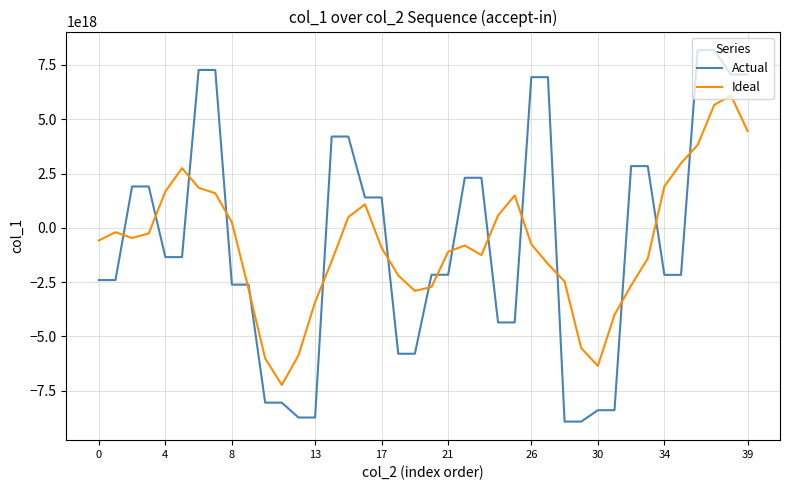

Which series has the largest range (max minus min)?

Actual